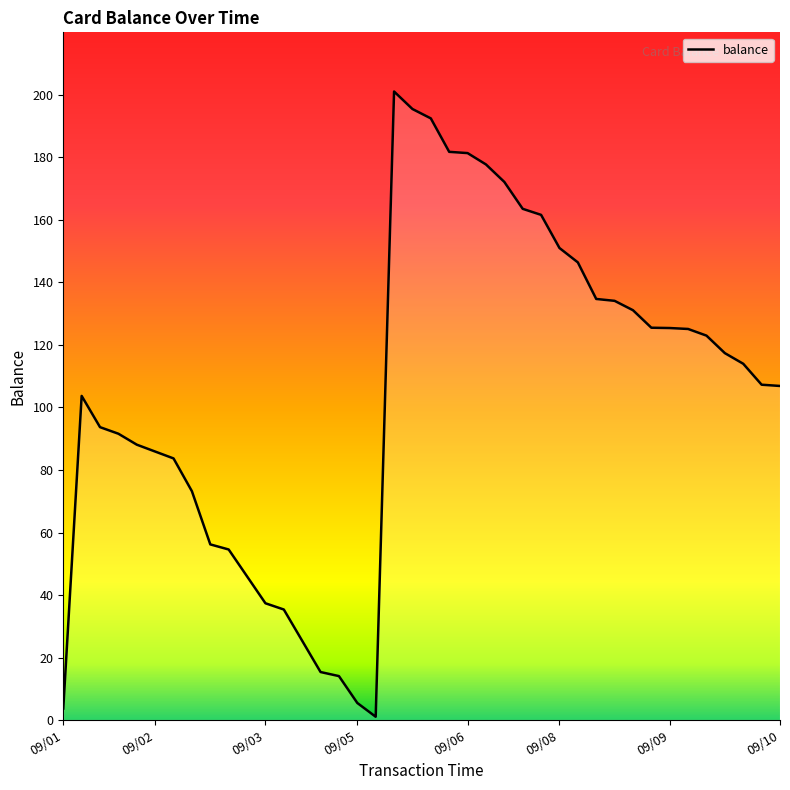

What is the difference between the maximum and minimum values?

200.0